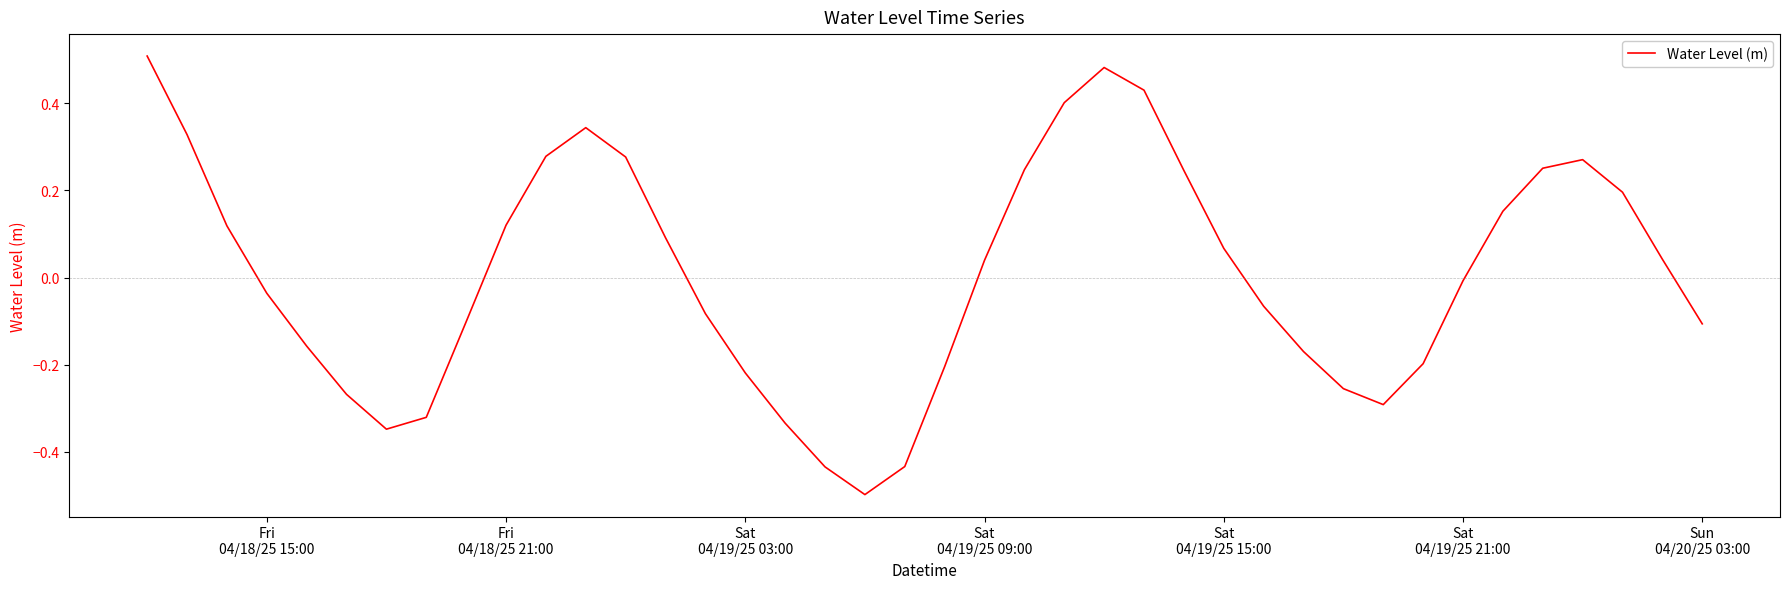

What is the minimum value shown in the chart?

-0.5